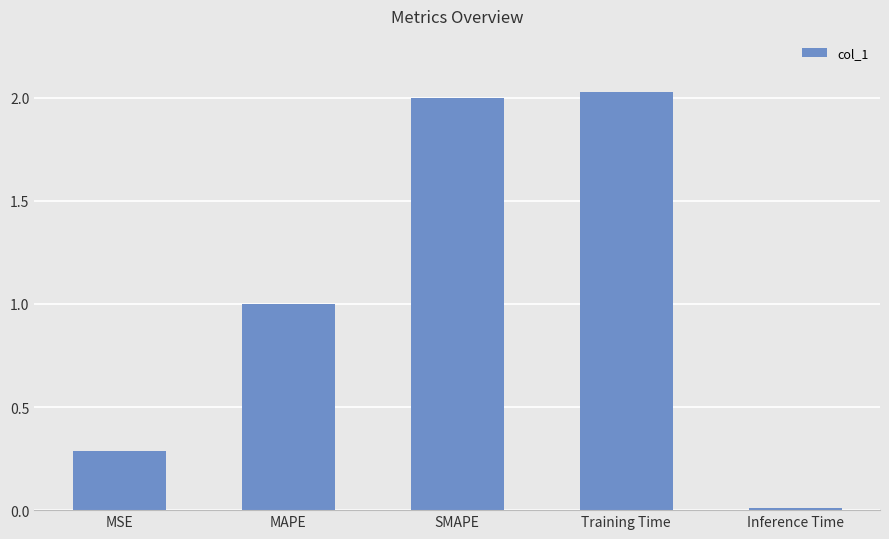

List the labels in order of value, smallest first.

Inference Time, MSE, MAPE, SMAPE, Training Time